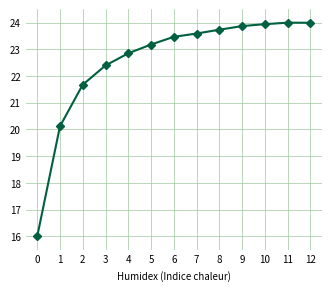

What is the value of the 10th point from the left?

23.9